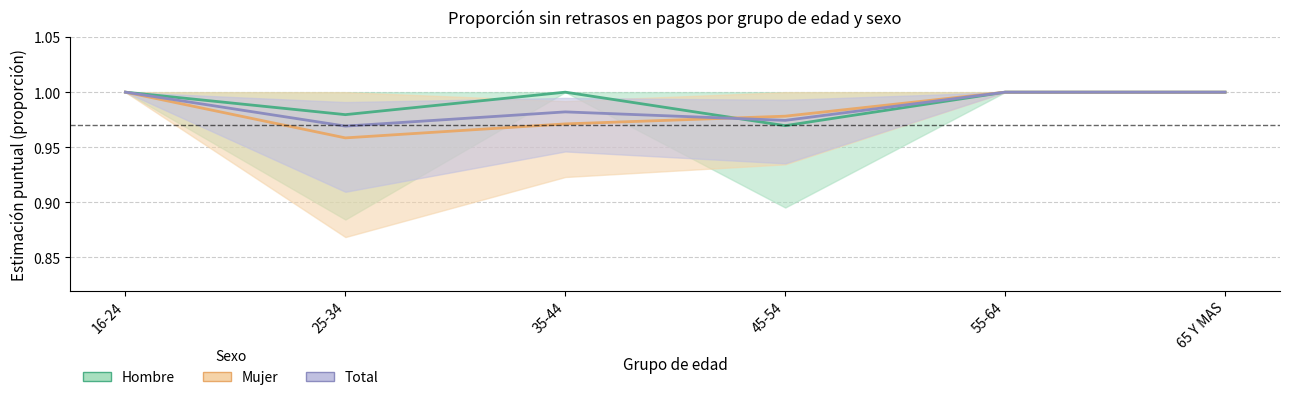

What is the total value across all series at 25-34?

2.9